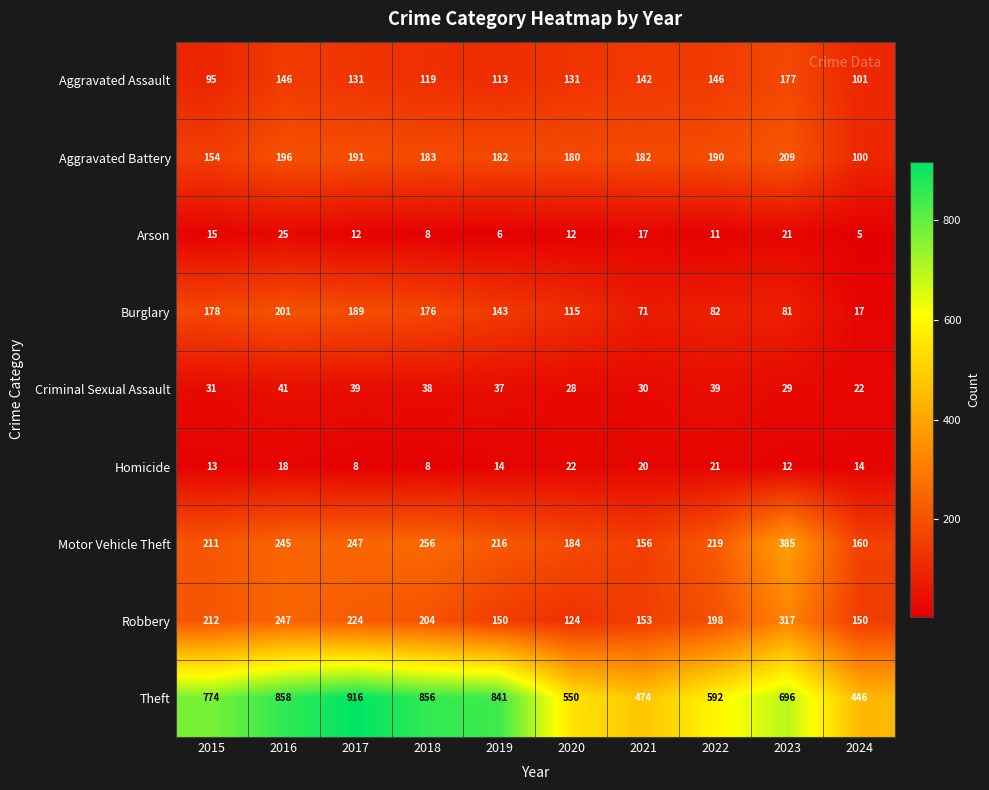

How many data points in Motor Vehicle Theft are less than 219?

5